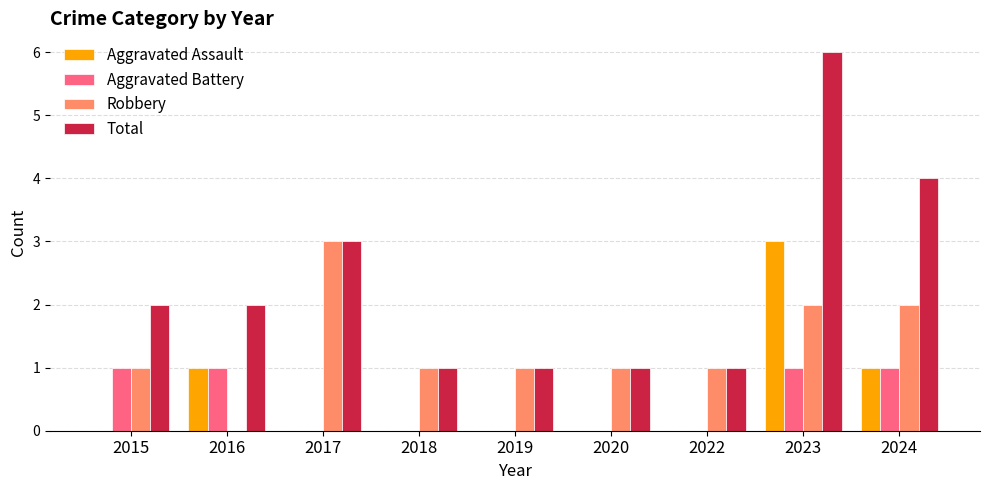

How many distinct data groups are displayed?

4